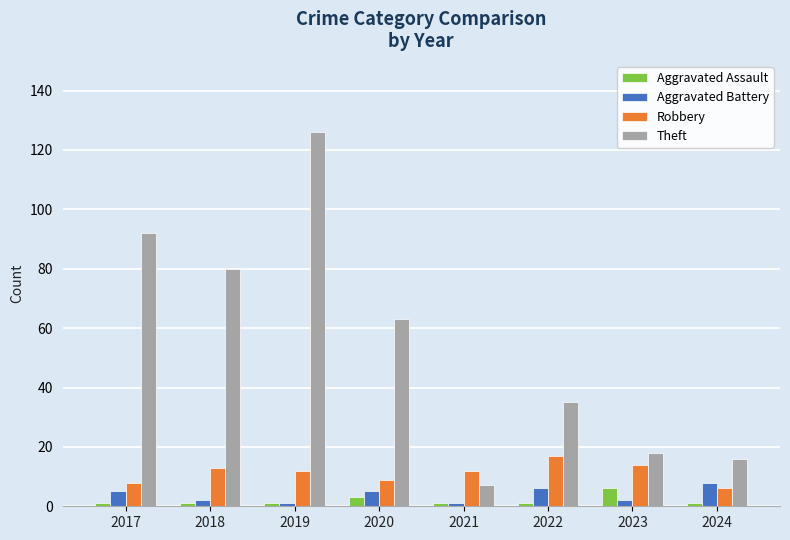

Is the value of Aggravated Assault at 2019 greater than the value of Robbery at 2023?

No